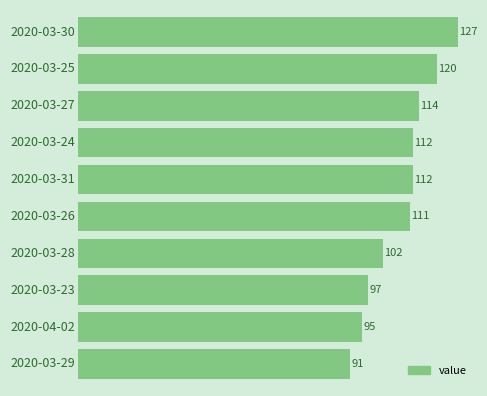

Are the bars grouped side by side (vs. stacked)?

No